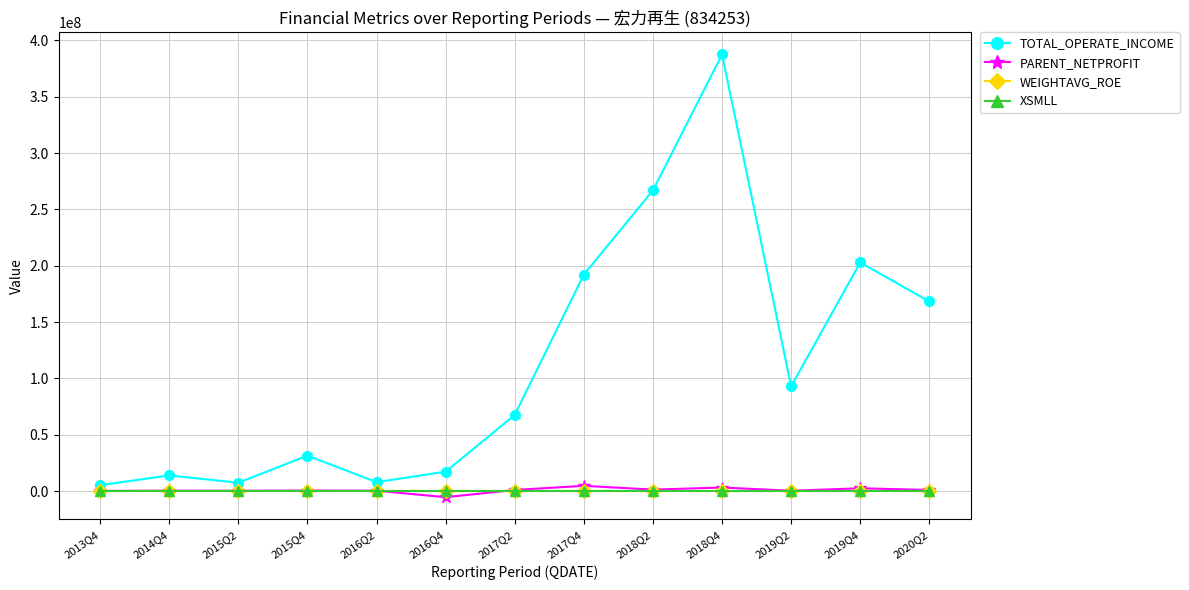

What is the label of the 5th point from the right?

2018Q2